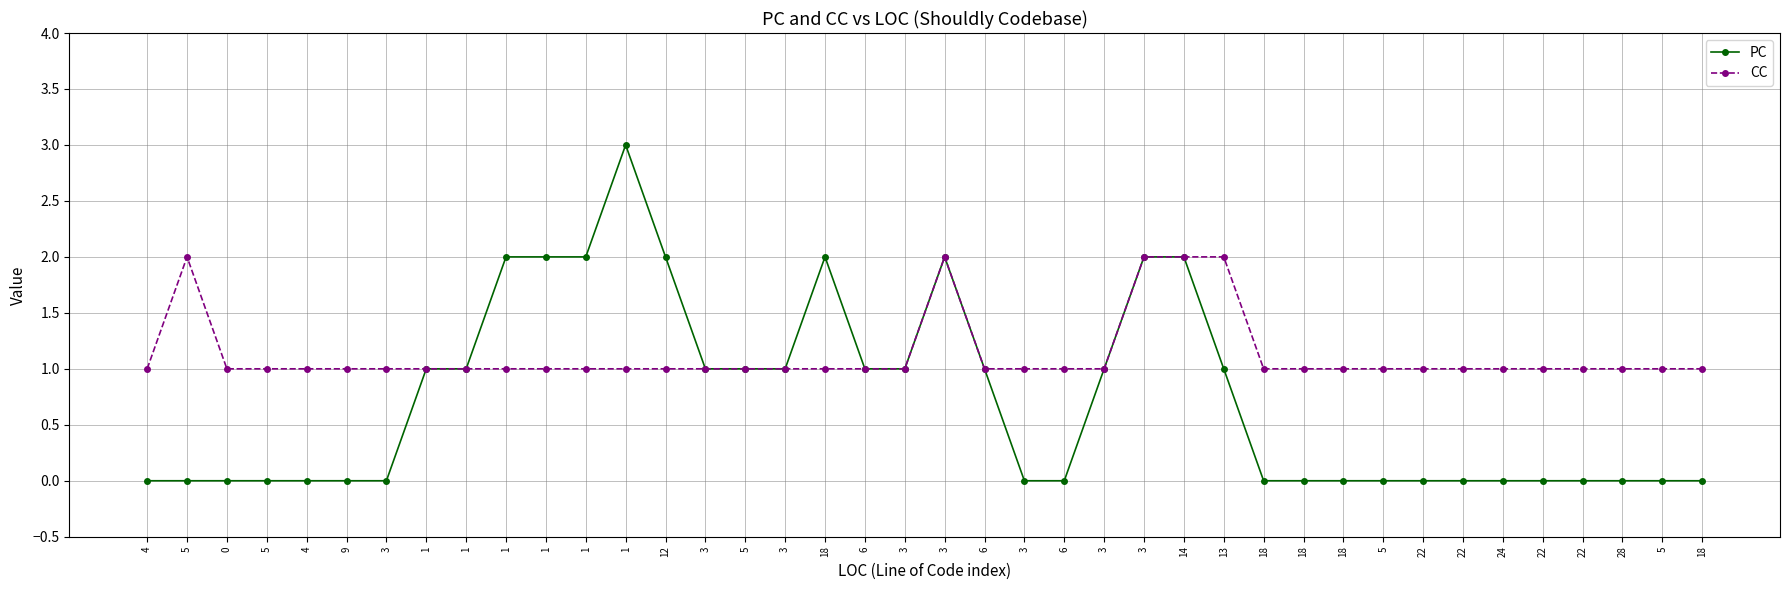

What is the maximum value for CC?

2